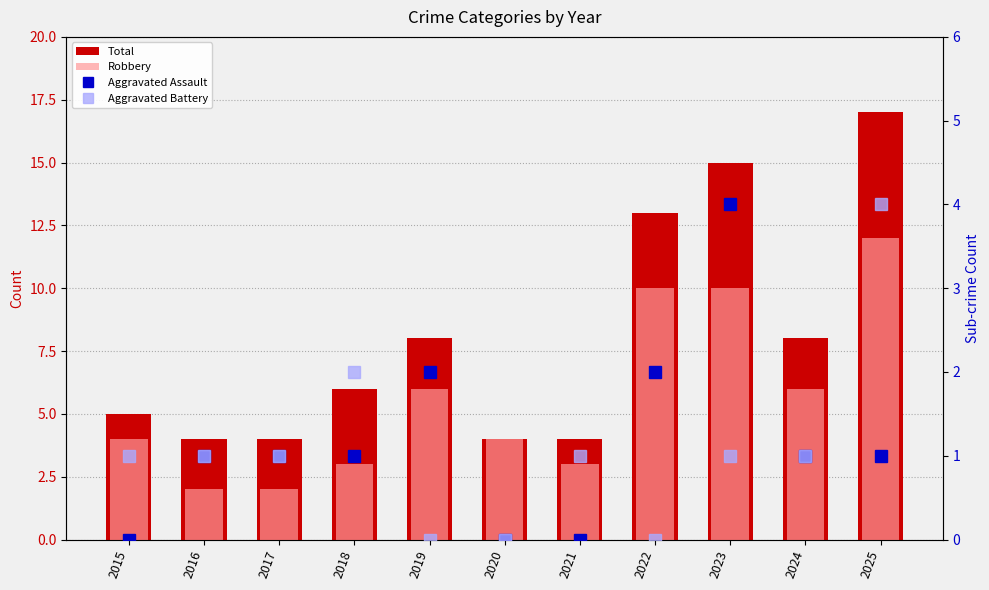

Which series changed the most between 2015 and 2021?

Total